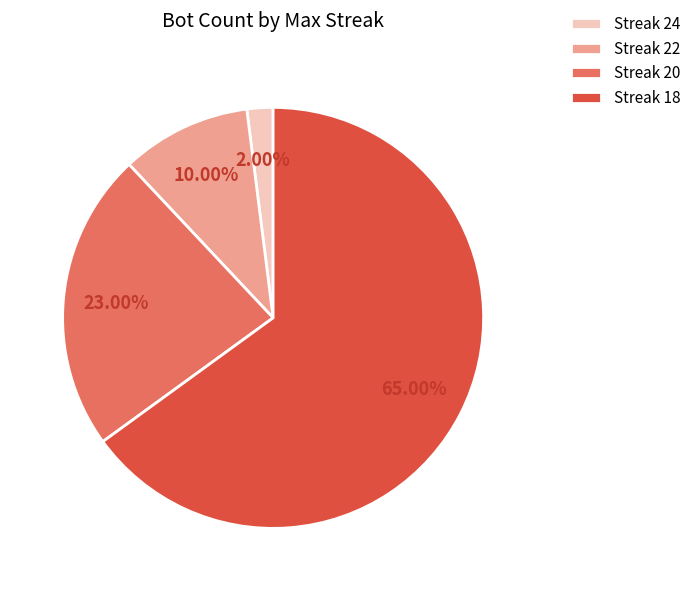

Which slice represents more than half of the pie?

Streak 18